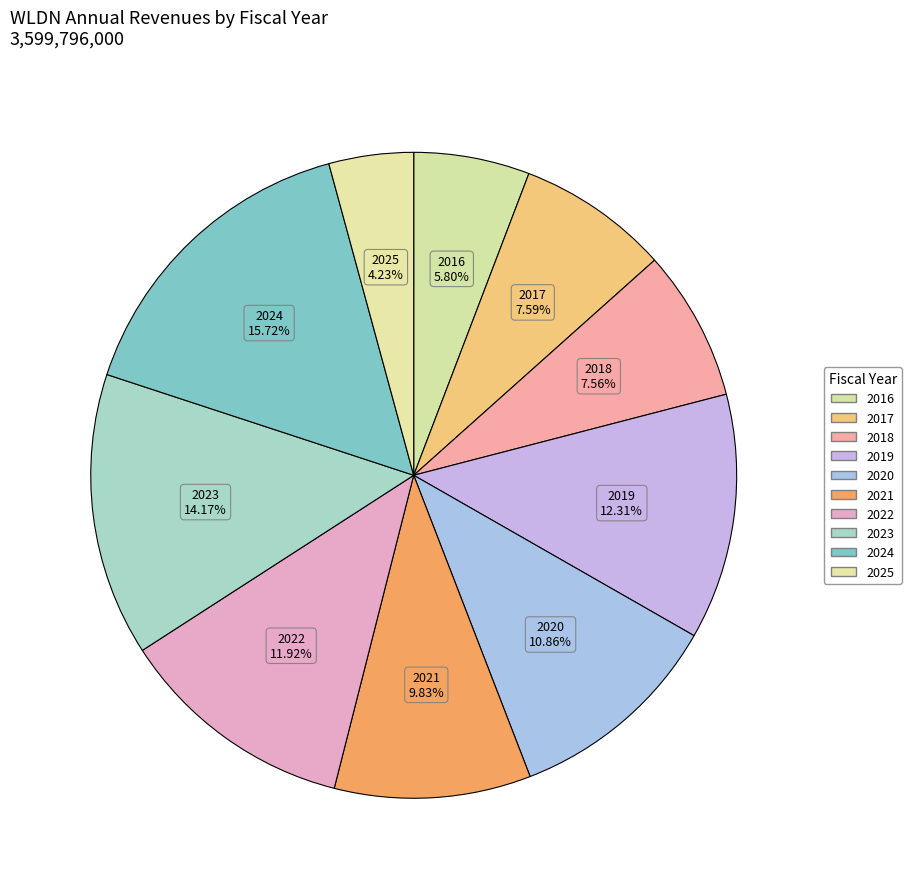

Which has a higher value, 2023 or 2020?

2023